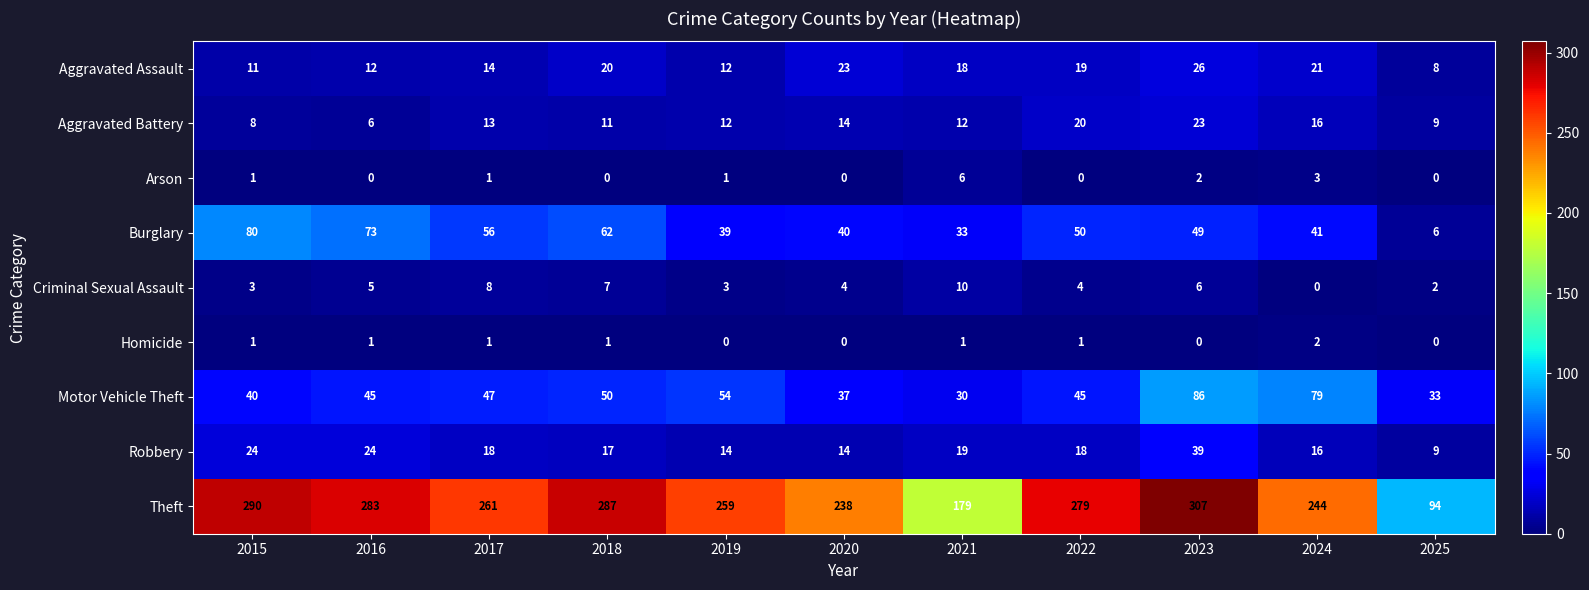

Which series changed the most between 2018 and 2020?

Theft